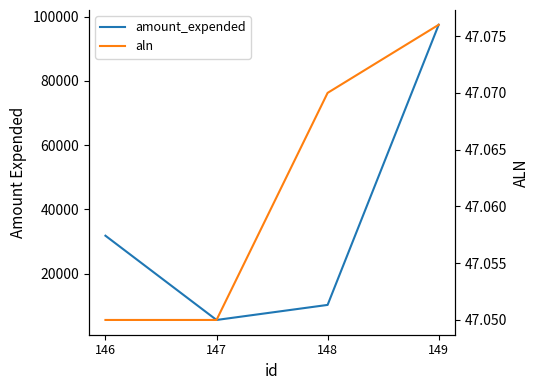

What are all the series names shown in the legend?

amount_expended, aln